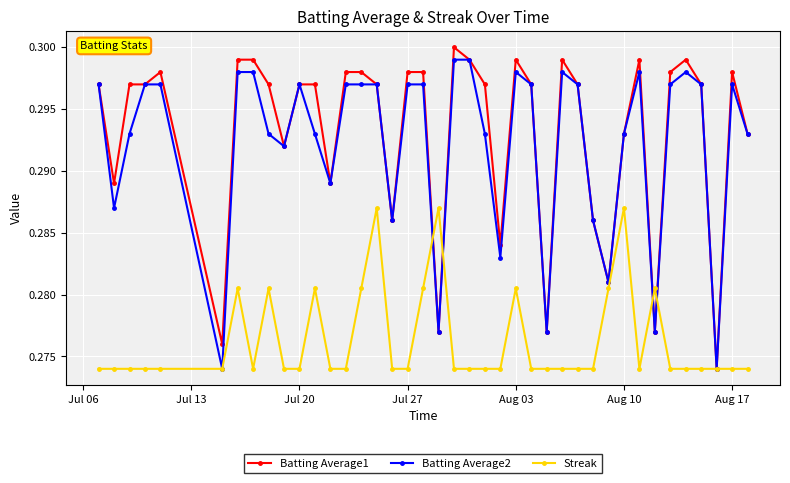

At how many categories does at least one series exceed 0?

40